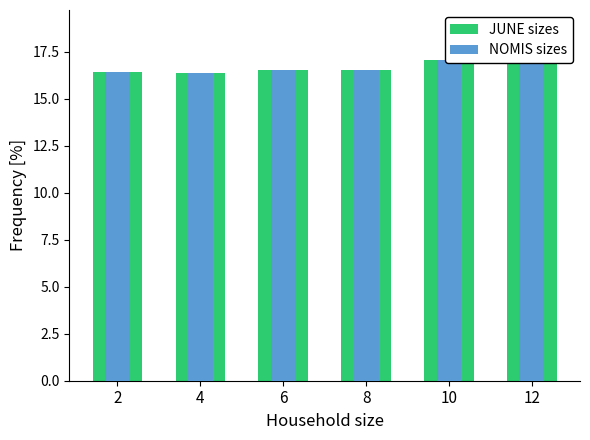

Which series has the largest range (max minus min)?

JUNE sizes